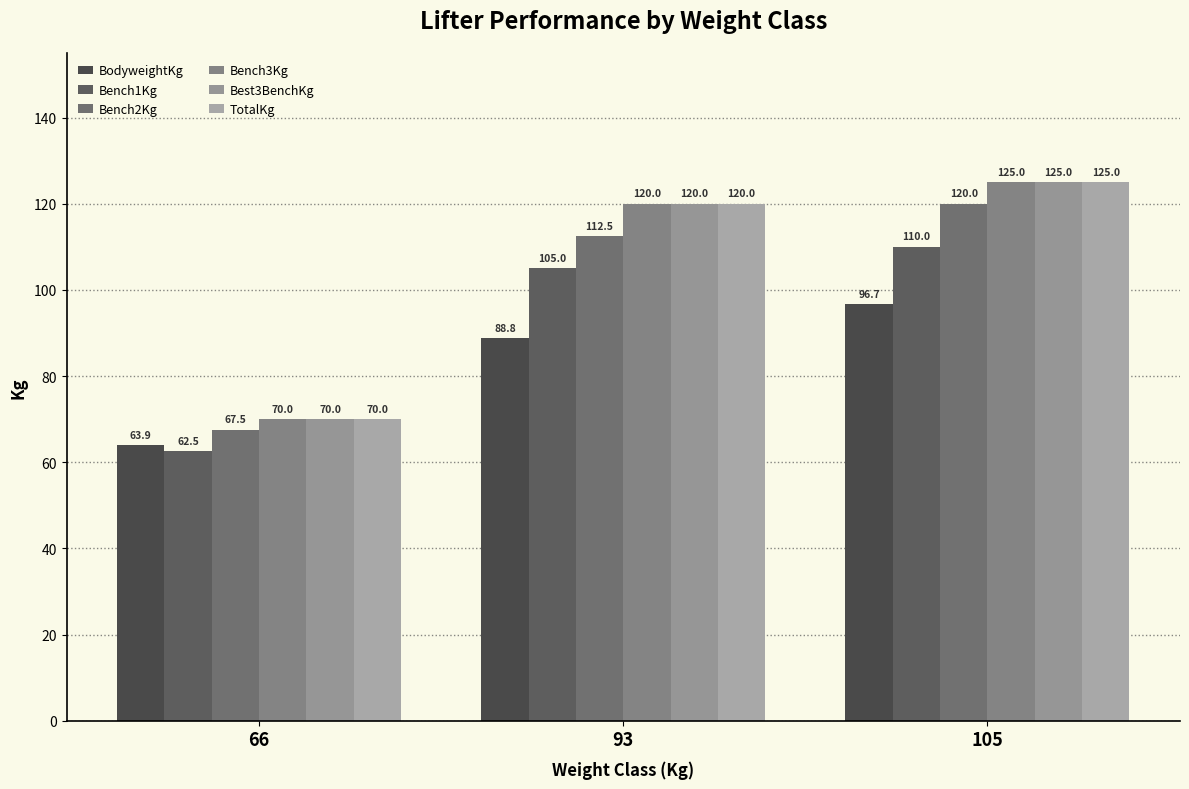

Which series has the largest total across all categories?

Bench3Kg